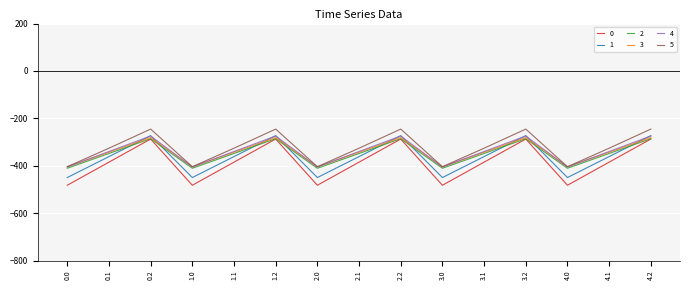

Count the number of categories in the chart.

15